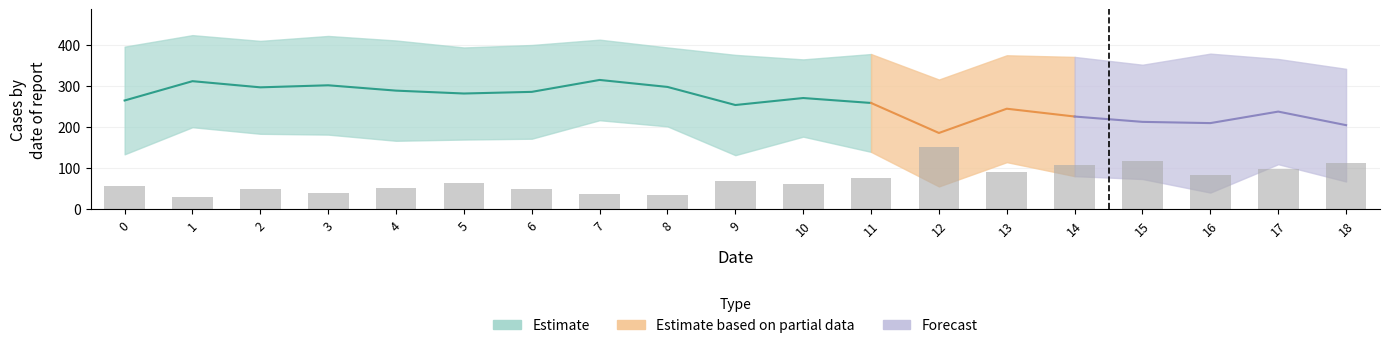

Reading left to right, list all the values displayed in this chart.

col_4: 264	311	296	301	288	281	285	314	297	253	270	258	185	244	225	212	209	237	204
col_3: 57	30	48	39	50	64	48	36	35	68	62	76	151	90	106	117	82	98	112
col_1: 131	112	113	120	122	112	114	98	96	122	94	119	130	130	145	139	169	128	137
col_2: 48	47	43	40	40	43	53	52	72	57	74	47	34	36	24	32	40	37	47